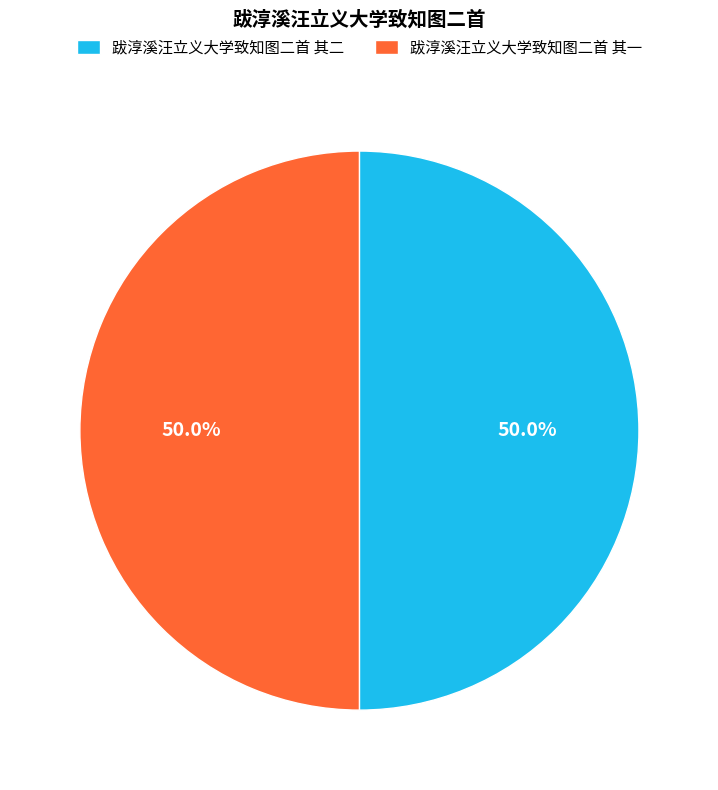

Approximately how many times larger is the value at 跋淳溪汪立义大学致知图二首 其二 compared to 跋淳溪汪立义大学致知图二首 其一?

1.0